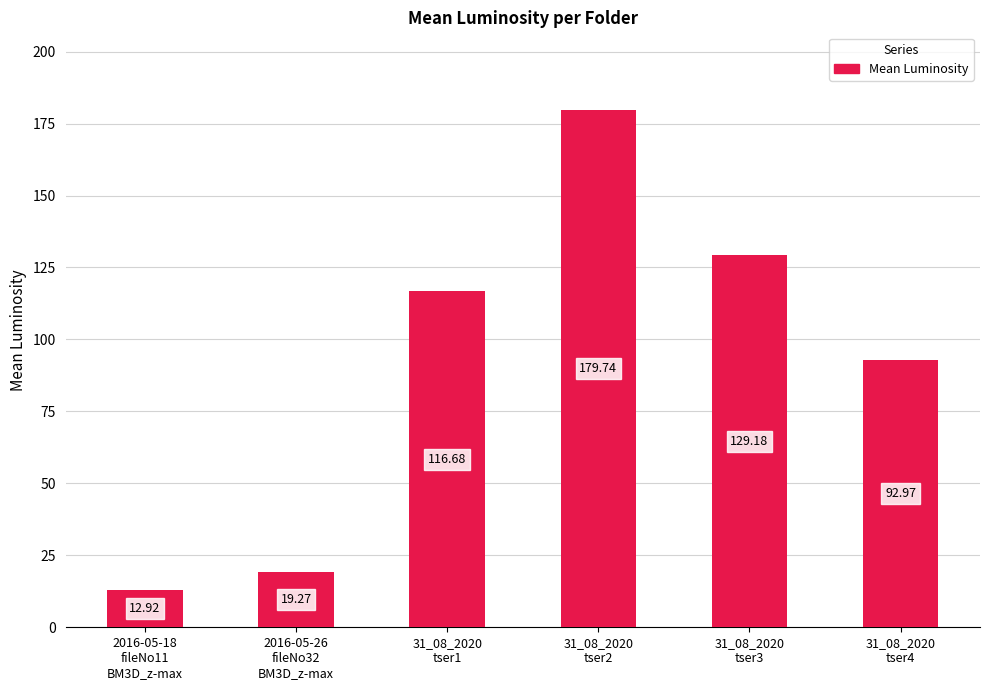

Reading left to right, list all the values displayed in this chart.

12.9	19.3	116.7	179.7	129.2	93.0